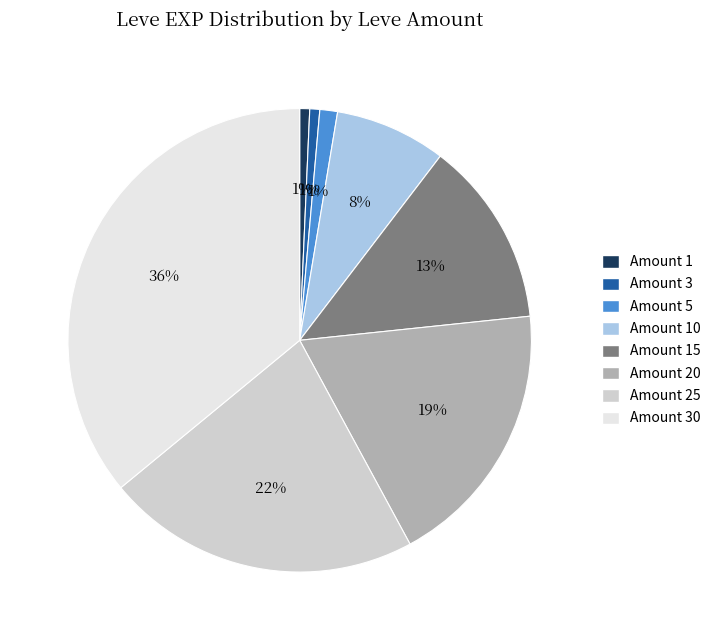

Is the sum of Amount 10 and Amount 1 greater than half?

No